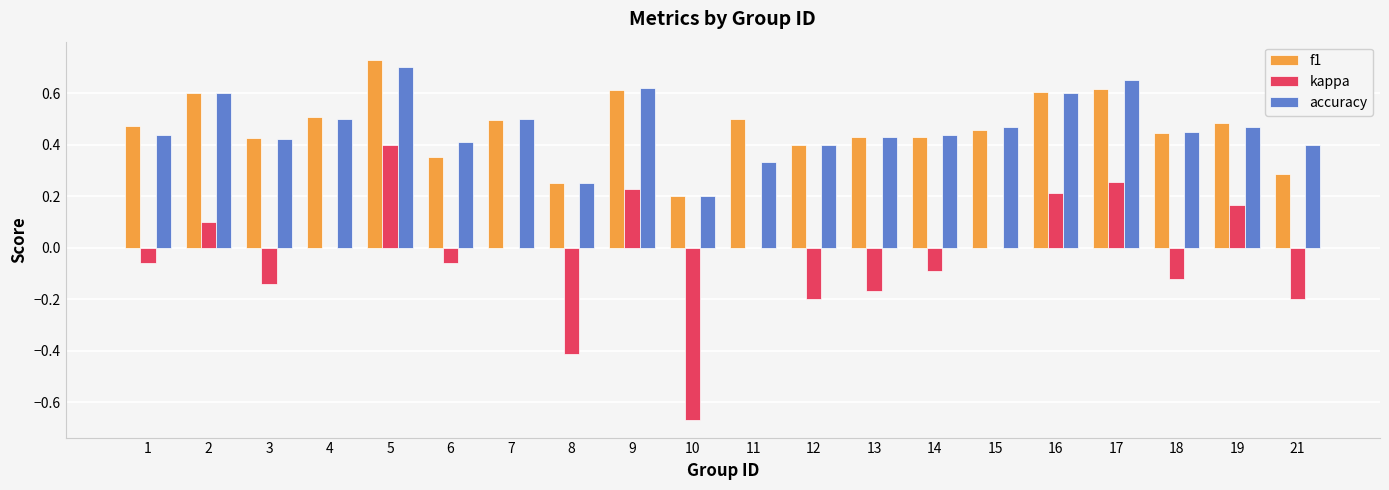

Between 2 and 18, which series saw the biggest shift?

kappa